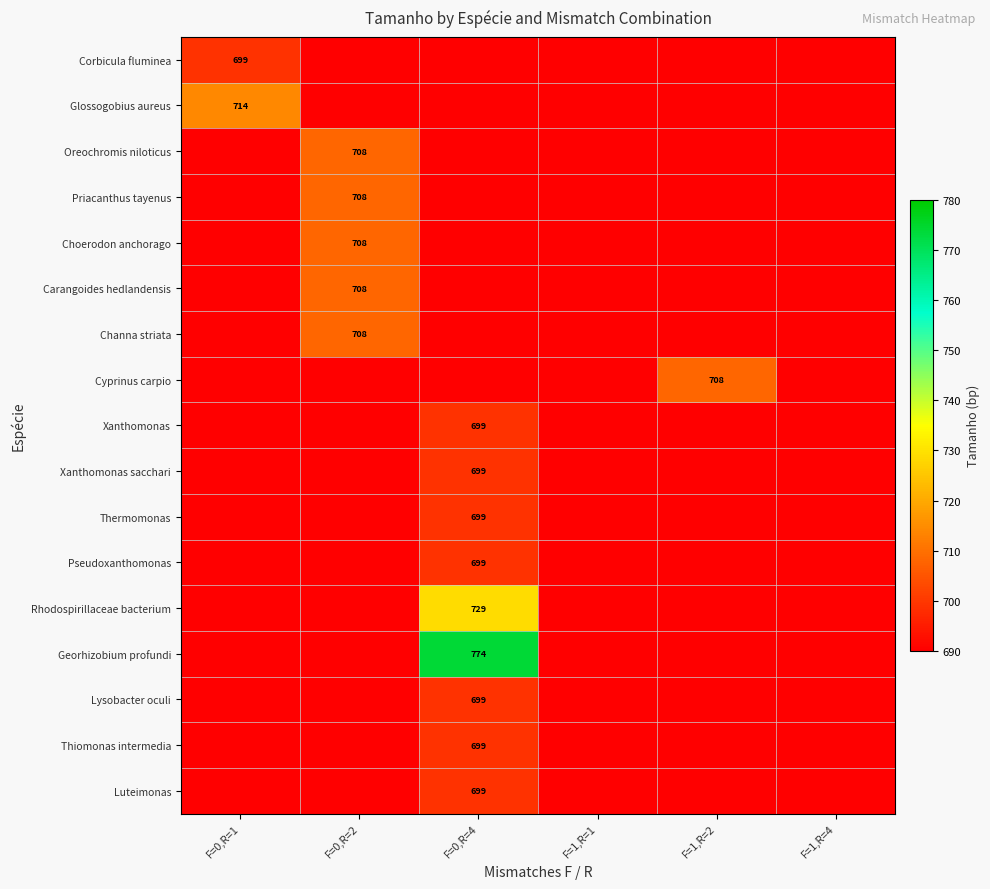

The value of Rhodospirillaceae bacterium at F=0,R=4 is 328. True or false?

False